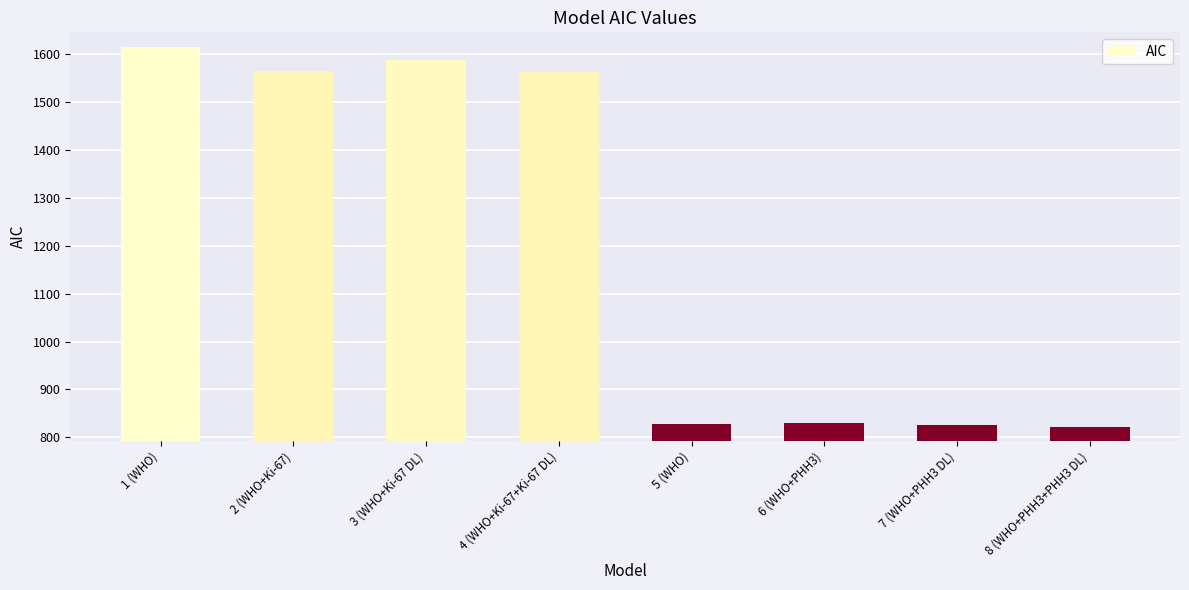

What is the label of the 1st bar from the right?

8 (WHO+PHH3+PHH3 DL)